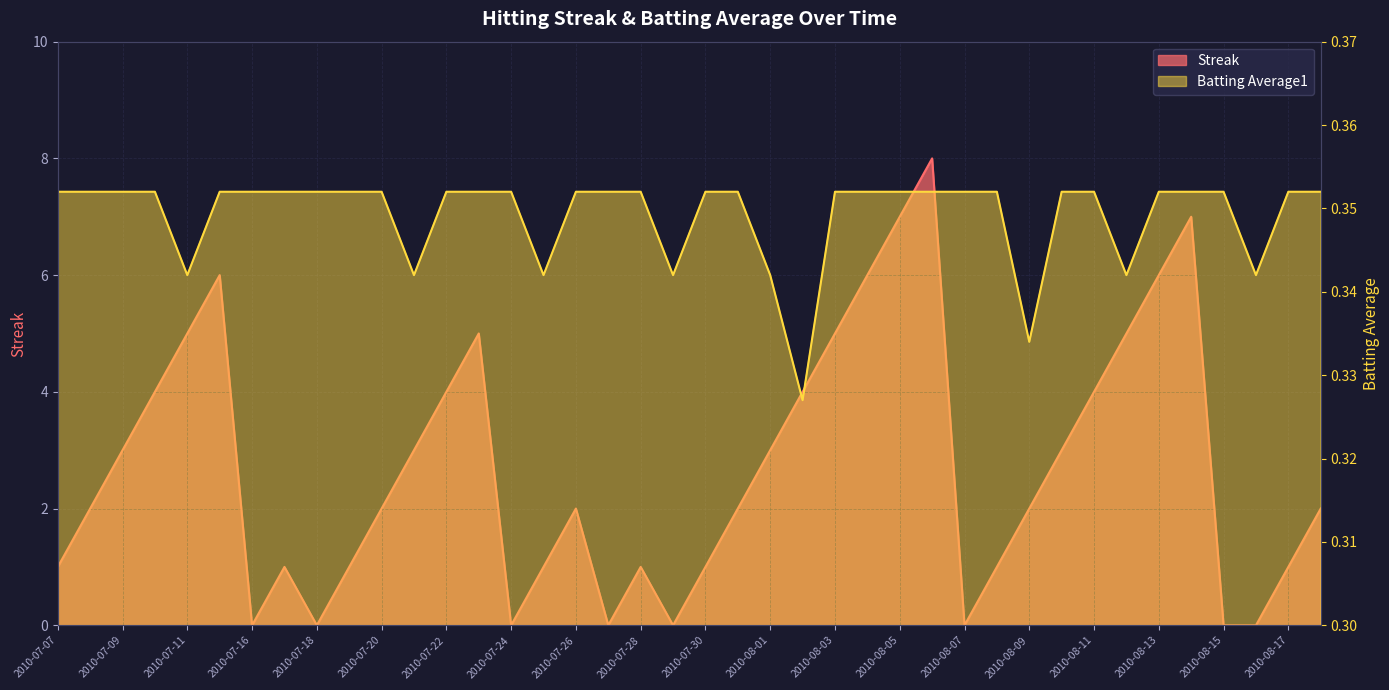

How many series are shown in this chart?

2